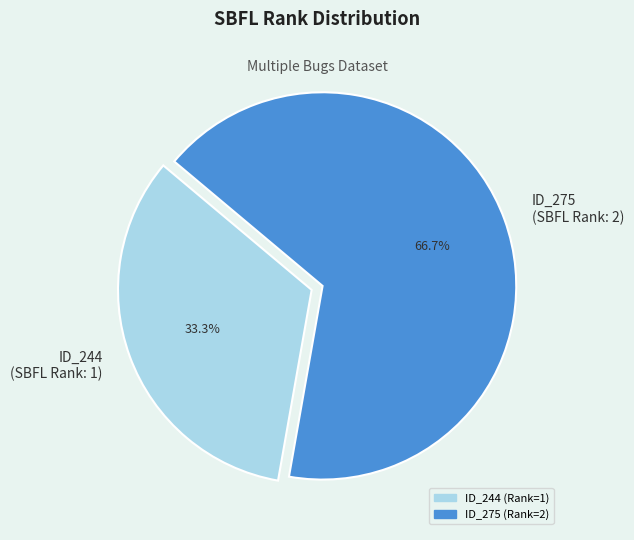

Rank the categories by value from lowest to highest.

ID_244 (SBFL Rank: 1), ID_275 (SBFL Rank: 2)